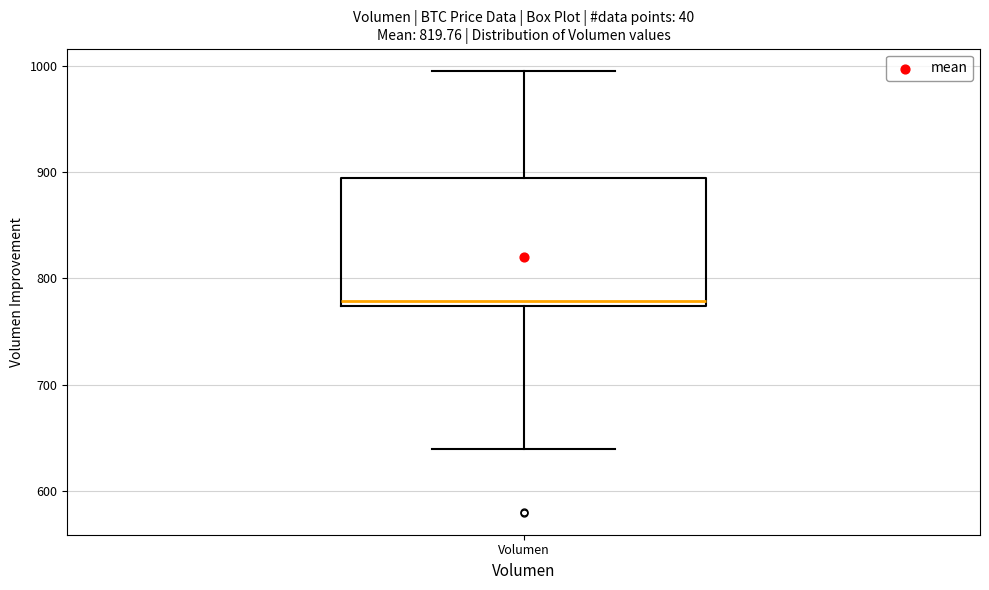

Where does the lower whisker of the box for Volumen end on the y-axis? The values are not printed on the chart, so give them approximately, as read against the axis.

640